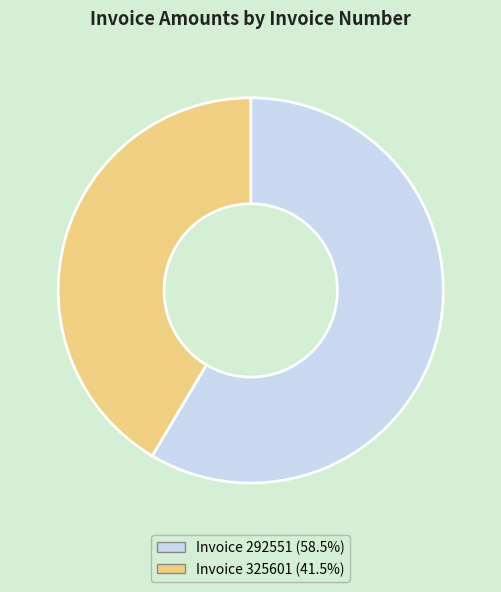

Is there a majority slice in this chart?

Yes